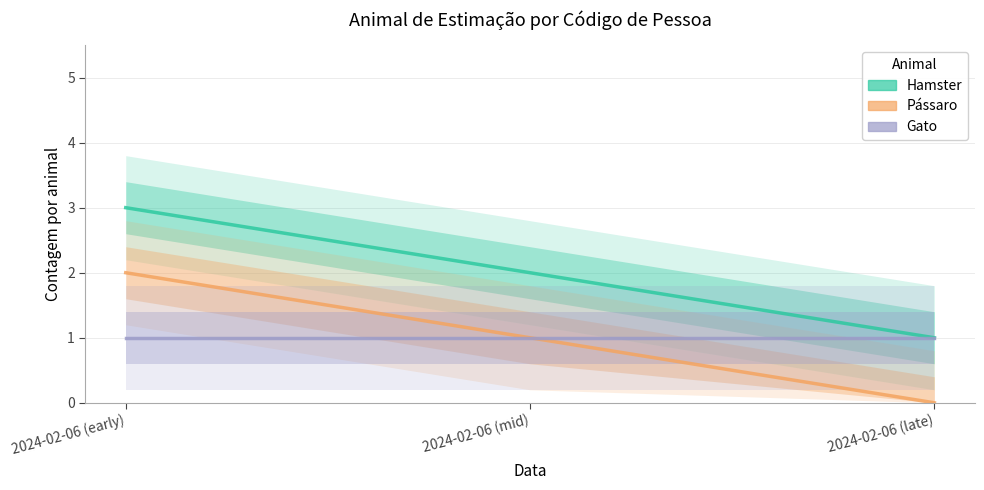

What is the highest value of the Gato series?

1